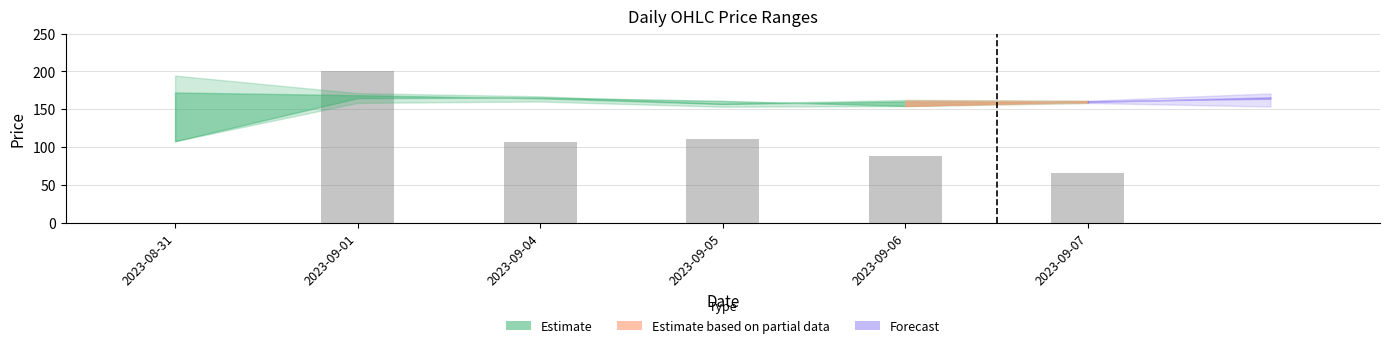

What is the sum of all values?

572.8